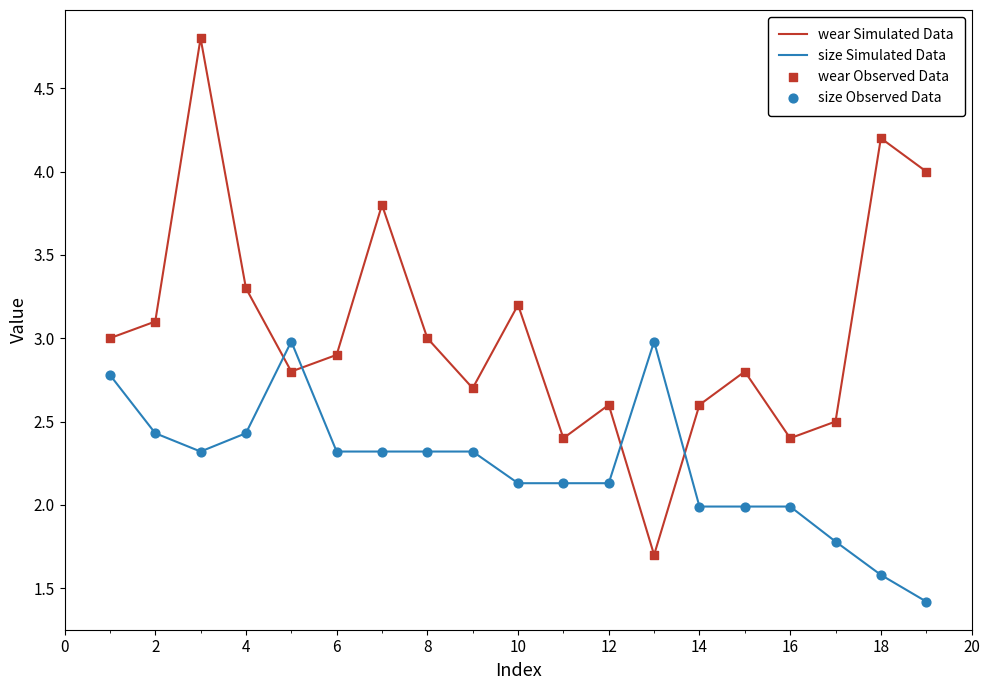

Which series has the largest total across all categories?

wear Simulated Data